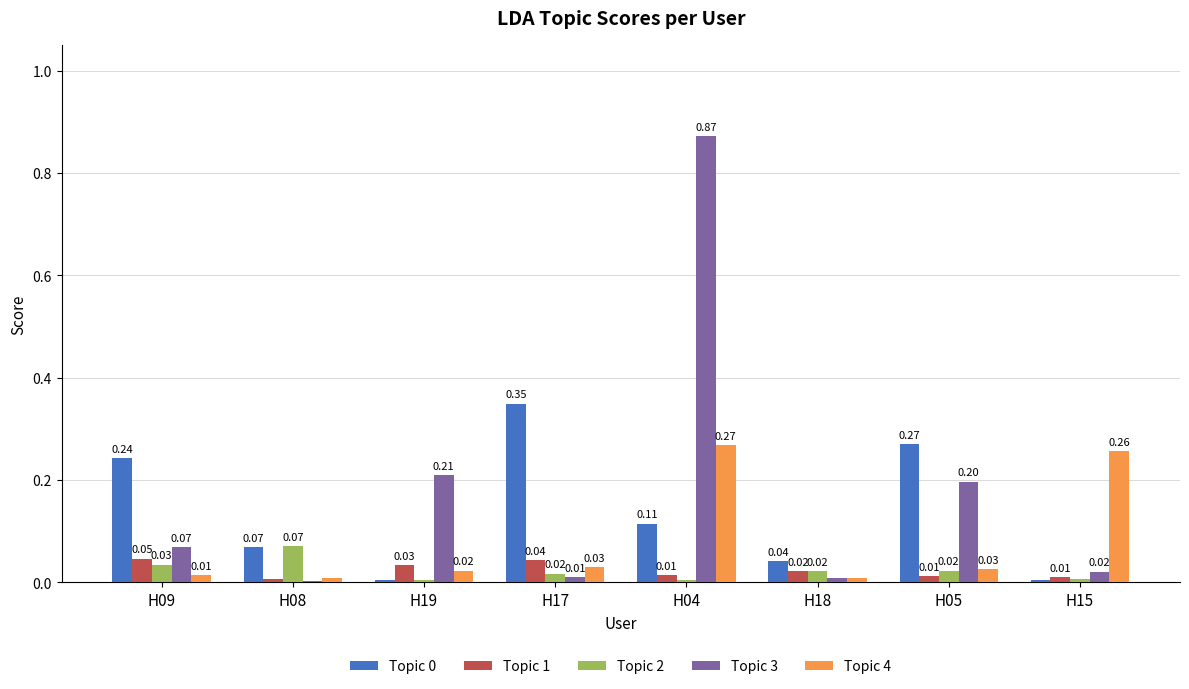

How many groups of bars are there?

8